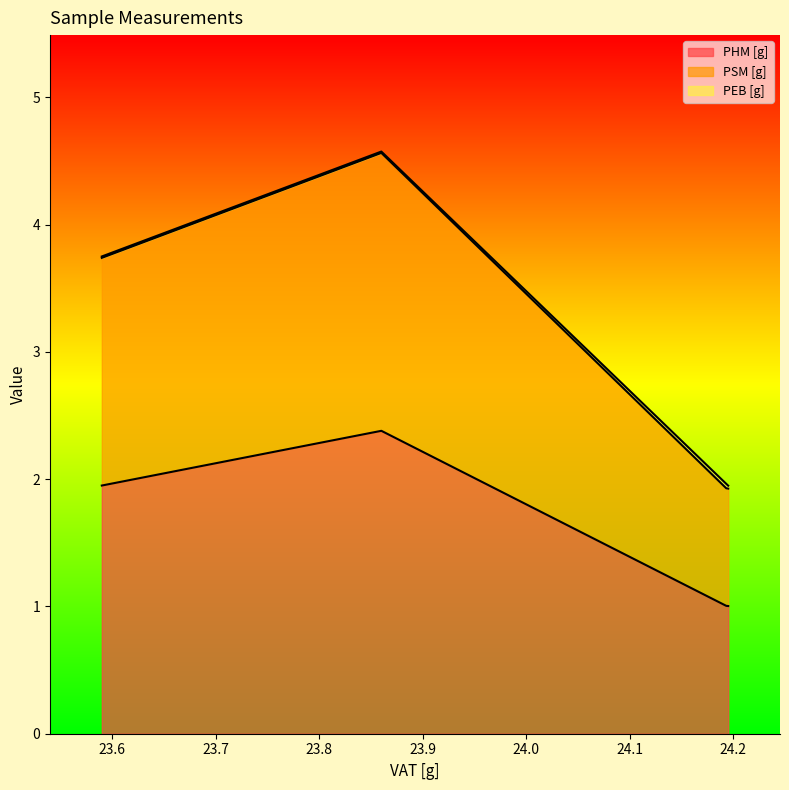

Does the chart display data point markers on the line(s)?

No